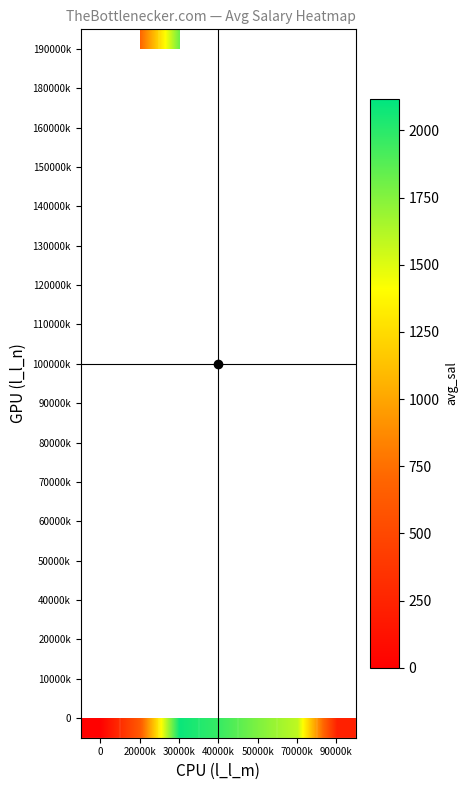

The 0 series shows 1352.2 at 40000k. True or false?

False